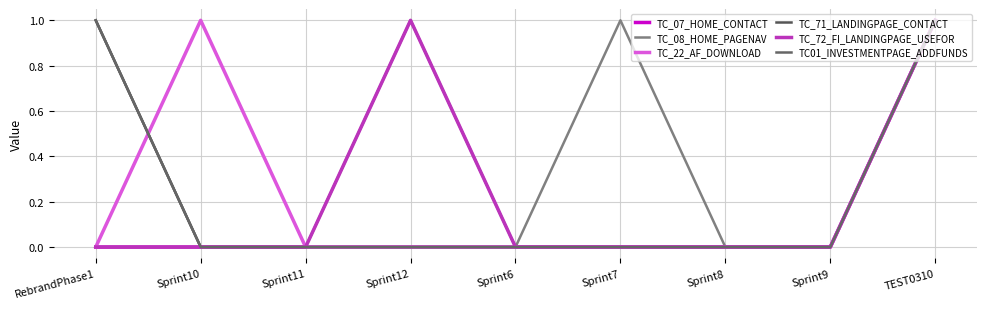

Between Sprint11 and Sprint12, which series saw the biggest shift?

TC_08_HOME_PAGENAV